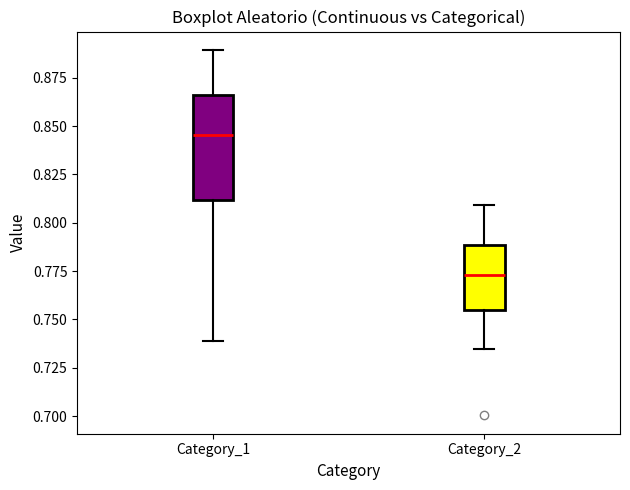

Reading left to right, read every box against the y-axis: the position of its median line, the range the box covers, and the ends of its whiskers. The values are not printed on the chart, so give them approximately, as read against the axis.

Category_1: median 0.845, box 0.810 to 0.865, whiskers 0.740 to 0.890
Category_2: median 0.775, box 0.755 to 0.790, whiskers 0.735 to 0.810